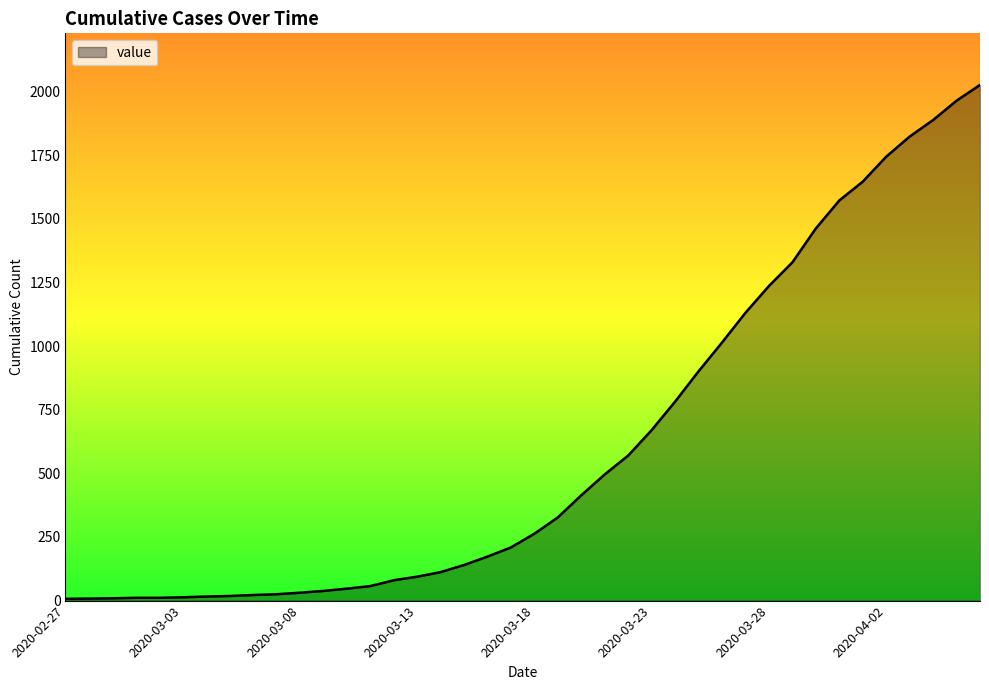

What is the maximum value shown in the chart?

2026